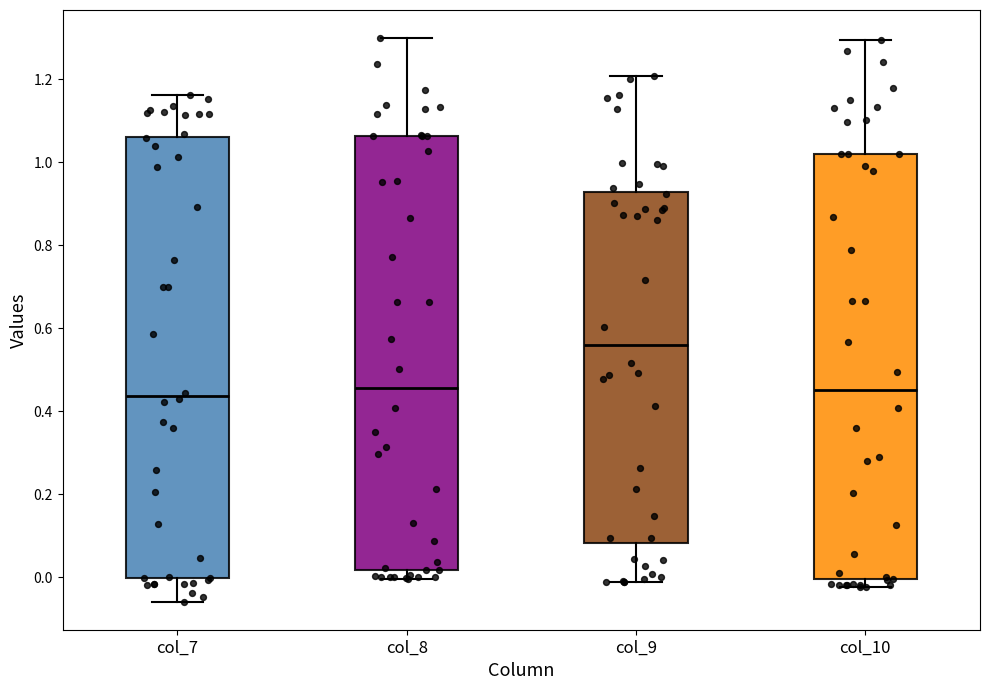

Which box has the highest median line?

col_9